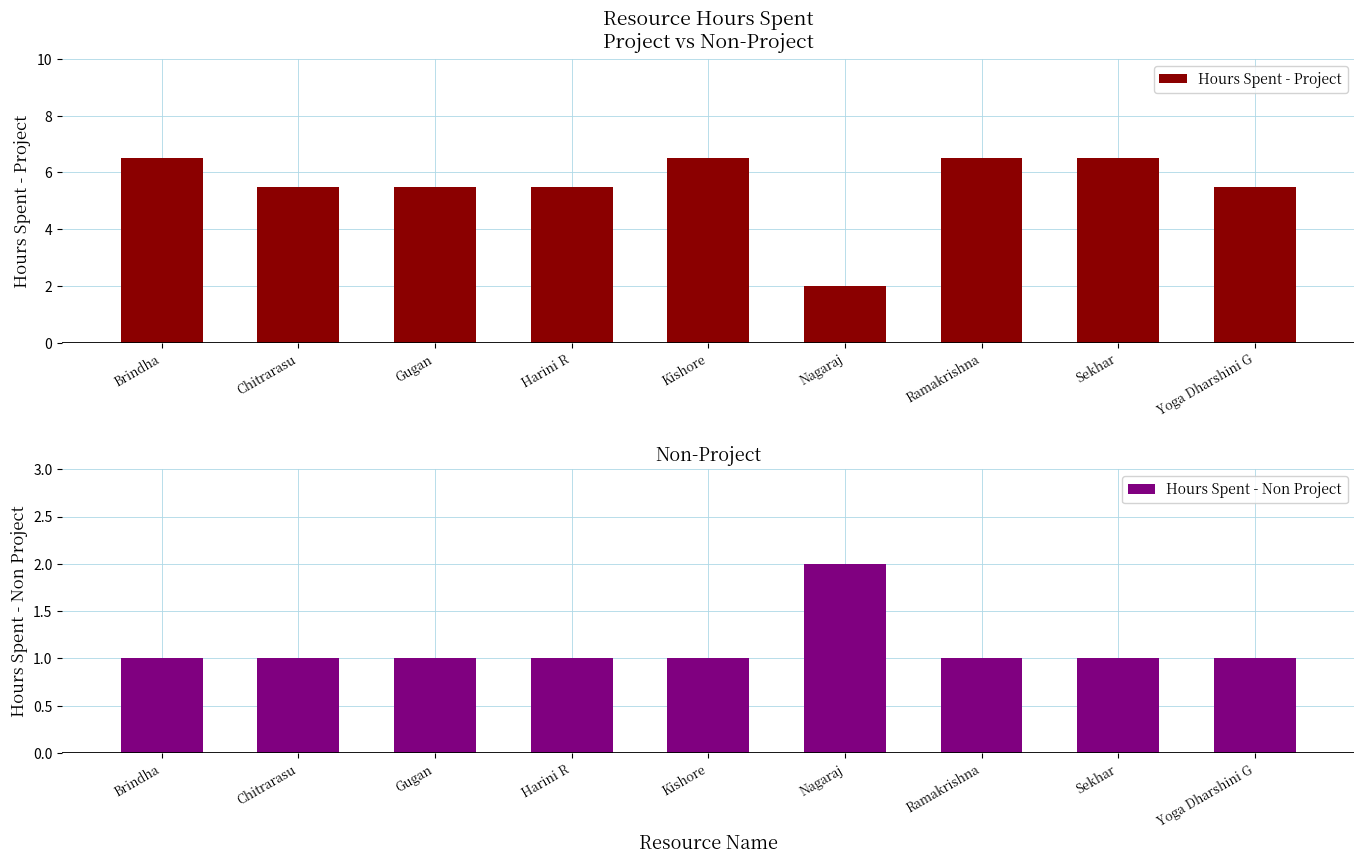

What are all the series names shown in the legend?

Hours Spent - Project, Hours Spent - Non Project